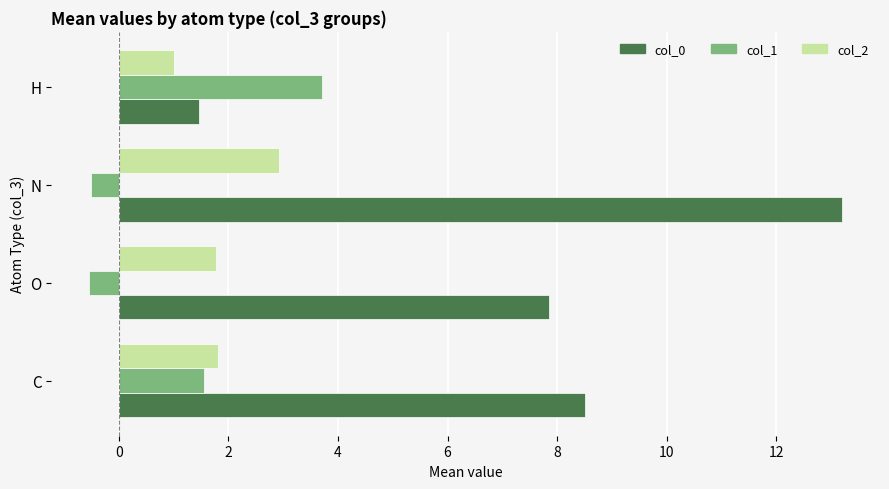

Which series changed the most between O and H?

col_0